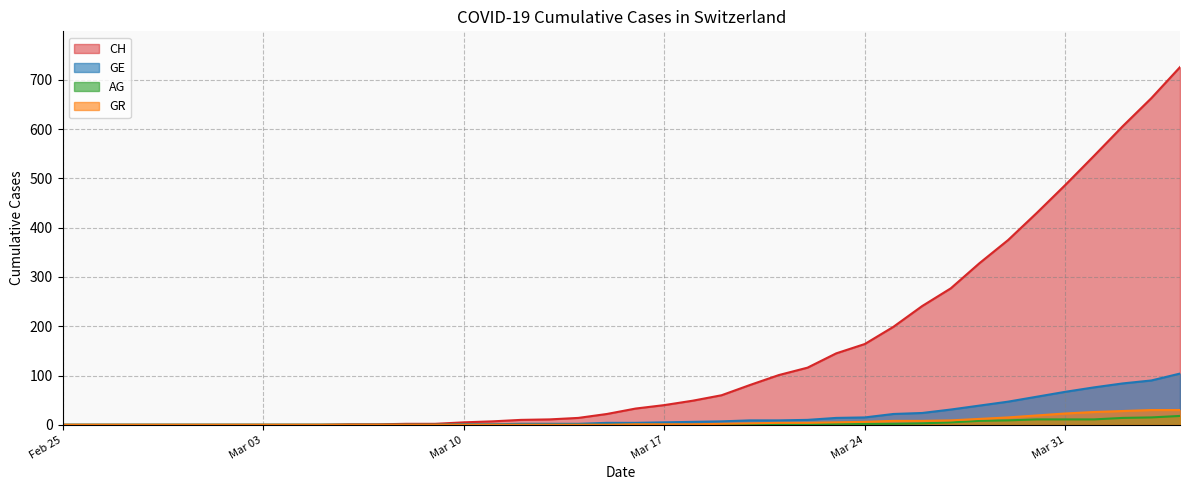

What is the difference between the second highest and second lowest values in the GR series?

30